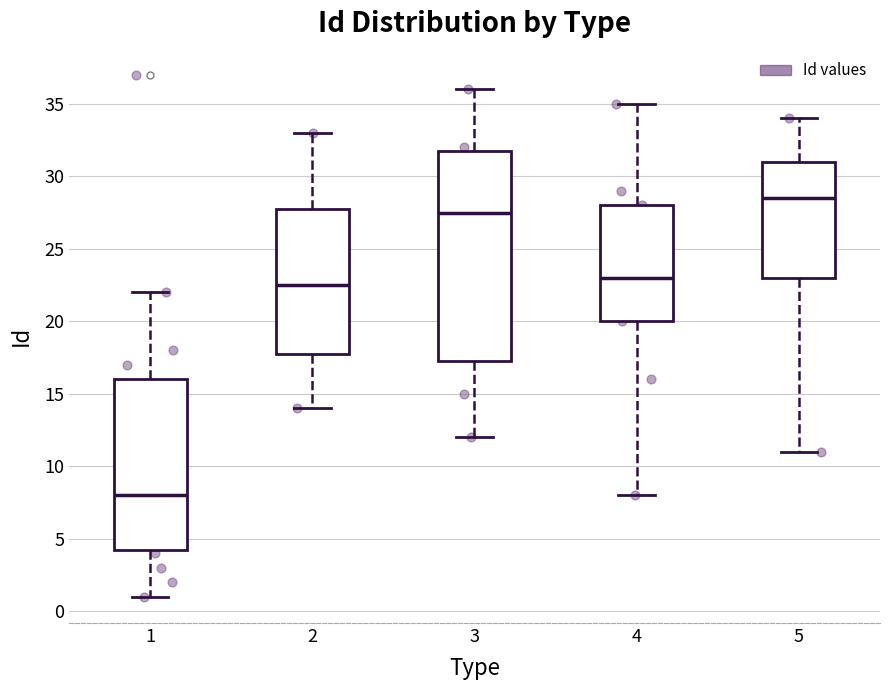

Which box has the highest median line?

5